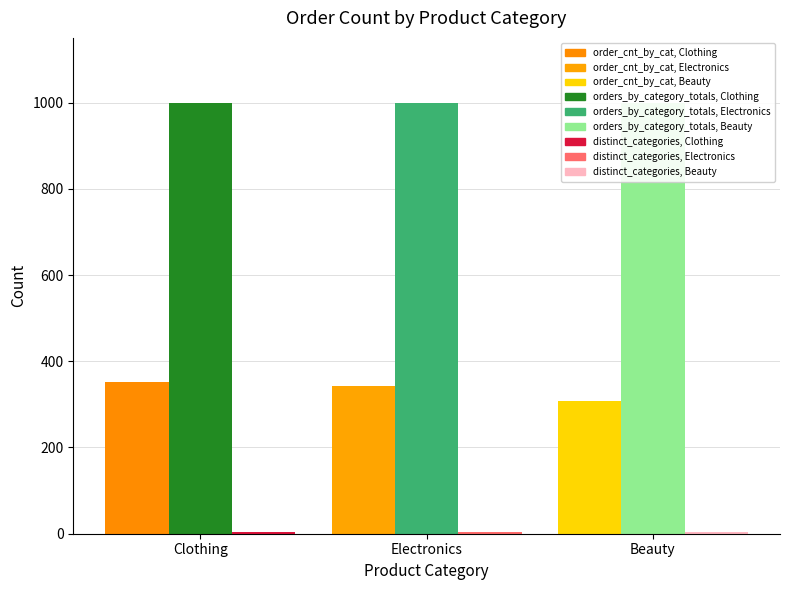

Reading right to left, extract all data points from this chart.

order_cnt_by_cat: 307	342	351
orders_by_category_totals: 1000	1000	1000
distinct_categories: 3	3	3